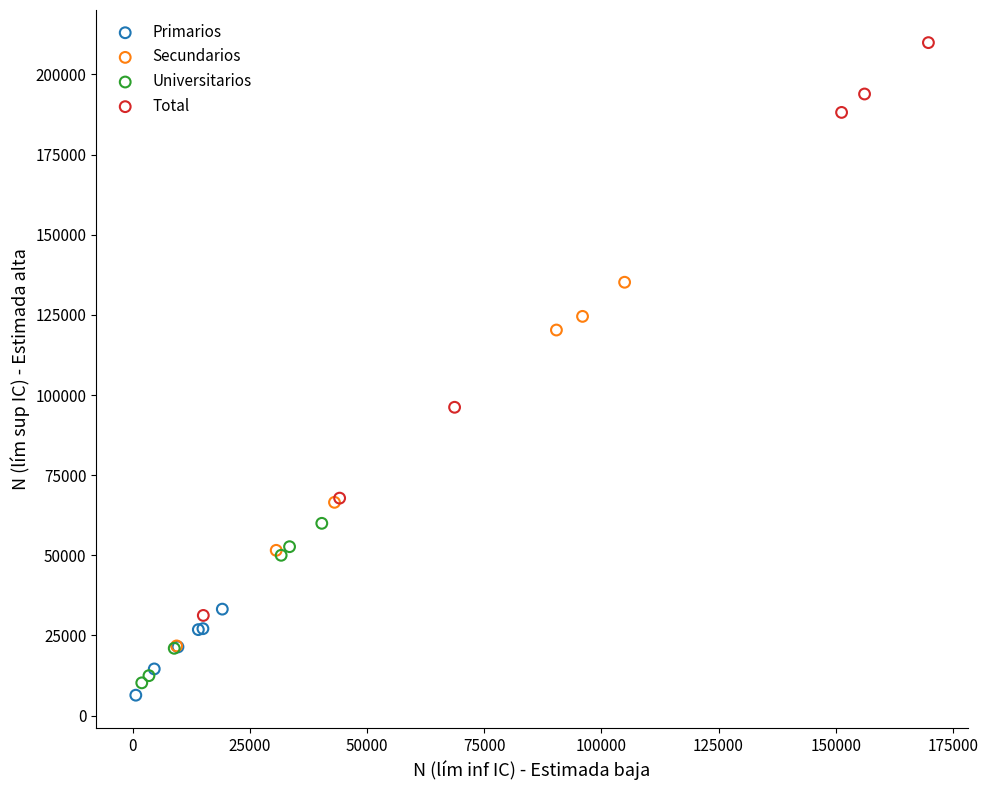

Which series contains the highest Y value?

Total